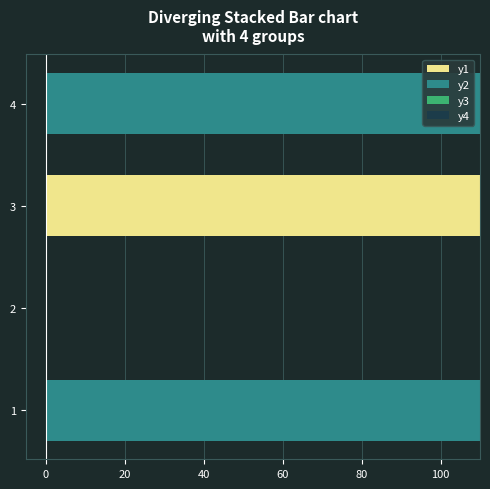

Rank the series at 2 from highest to lowest value.

y1, y2, y3, y4